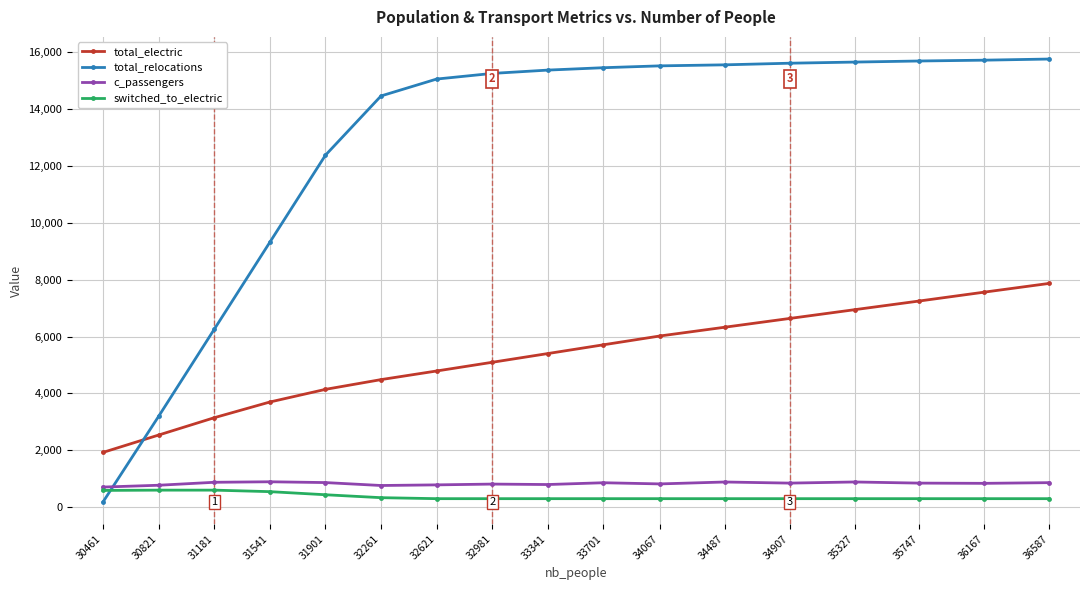

The total_relocations series shows 20616 at 33701. True or false?

False